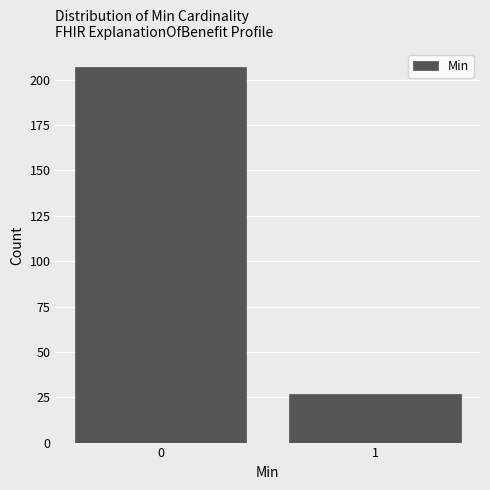

Reading left to right, list all the values displayed in this chart.

207	27